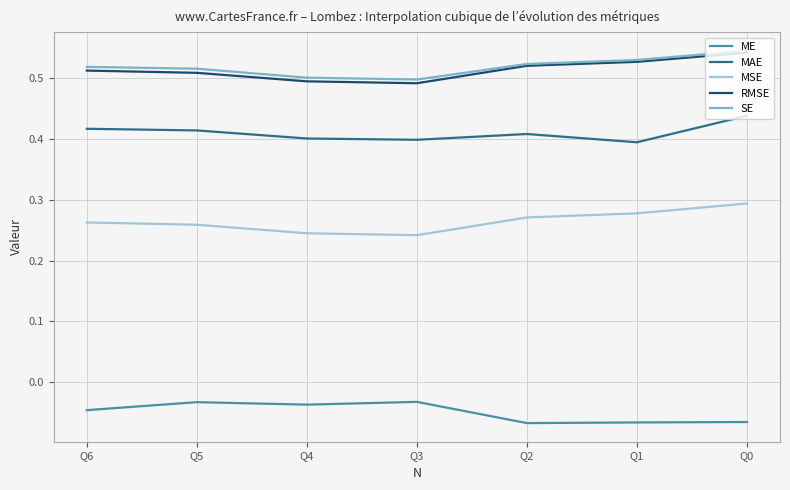

Reading left to right, extract all data points from this chart.

ME: Q0=-0.1	Q1=-0.1	Q2=-0.1	Q3=-0.0	Q4=-0.0	Q5=-0.0	Q6=-0.0
MAE: Q0=0.4	Q1=0.4	Q2=0.4	Q3=0.4	Q4=0.4	Q5=0.4	Q6=0.4
MSE: Q0=0.3	Q1=0.3	Q2=0.3	Q3=0.2	Q4=0.2	Q5=0.3	Q6=0.3
RMSE: Q0=0.5	Q1=0.5	Q2=0.5	Q3=0.5	Q4=0.5	Q5=0.5	Q6=0.5
SE: Q0=0.5	Q1=0.5	Q2=0.5	Q3=0.5	Q4=0.5	Q5=0.5	Q6=0.5